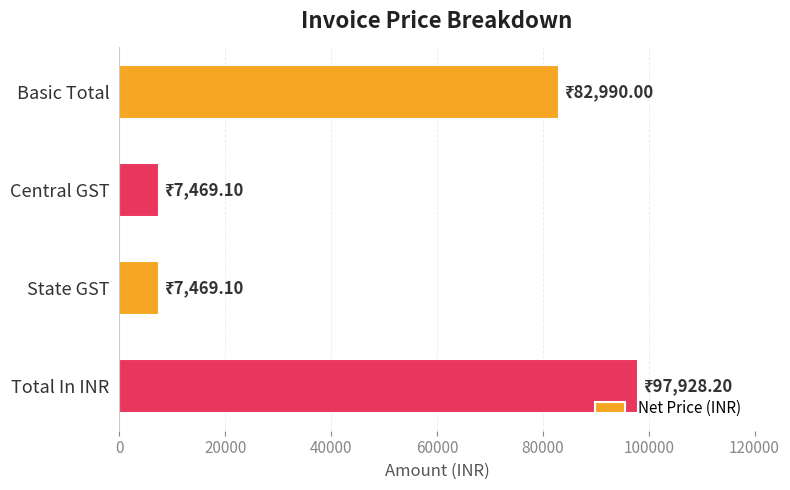

Reading bottom to top, extract all data points from this chart.

Total In INR=97928.2	State GST=7469.1	Central GST=7469.1	Basic Total=82990.0